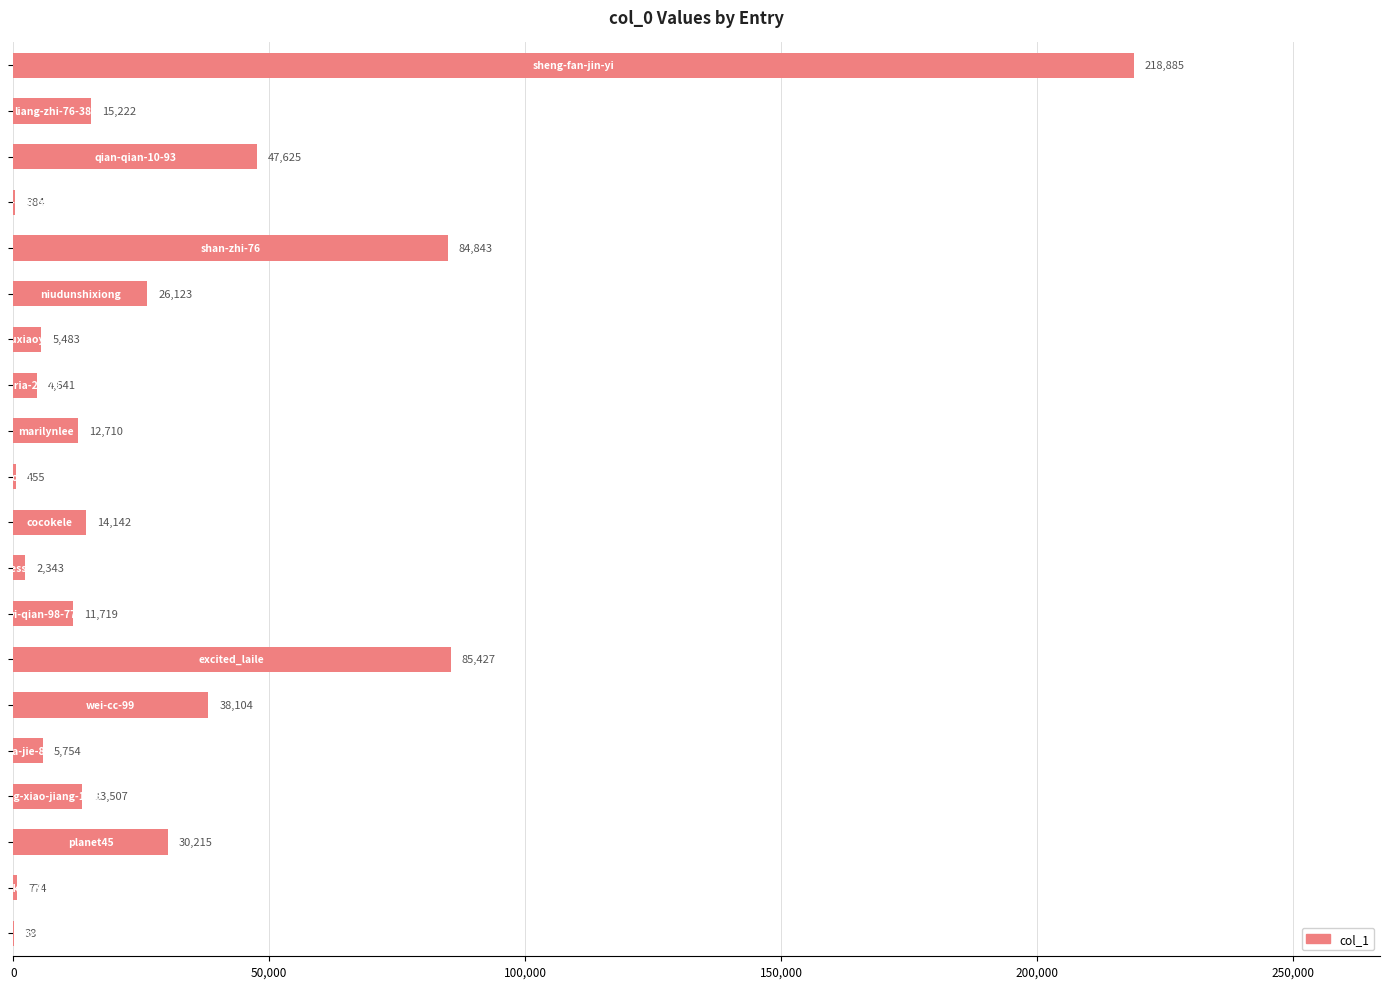

What is the maximum value shown in the chart?

218885